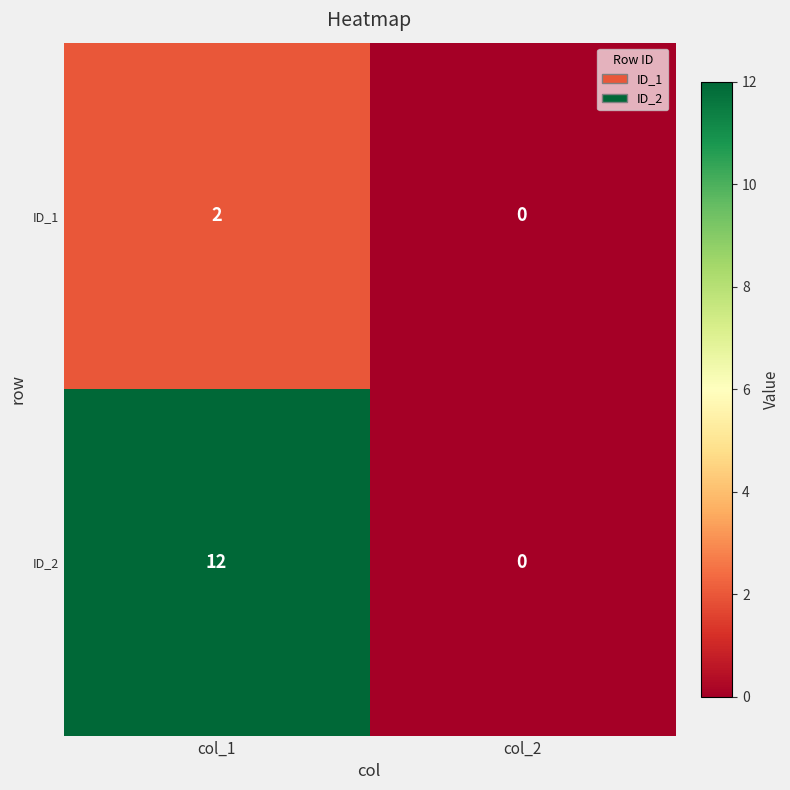

At which category is the sum across all series the highest?

col_1